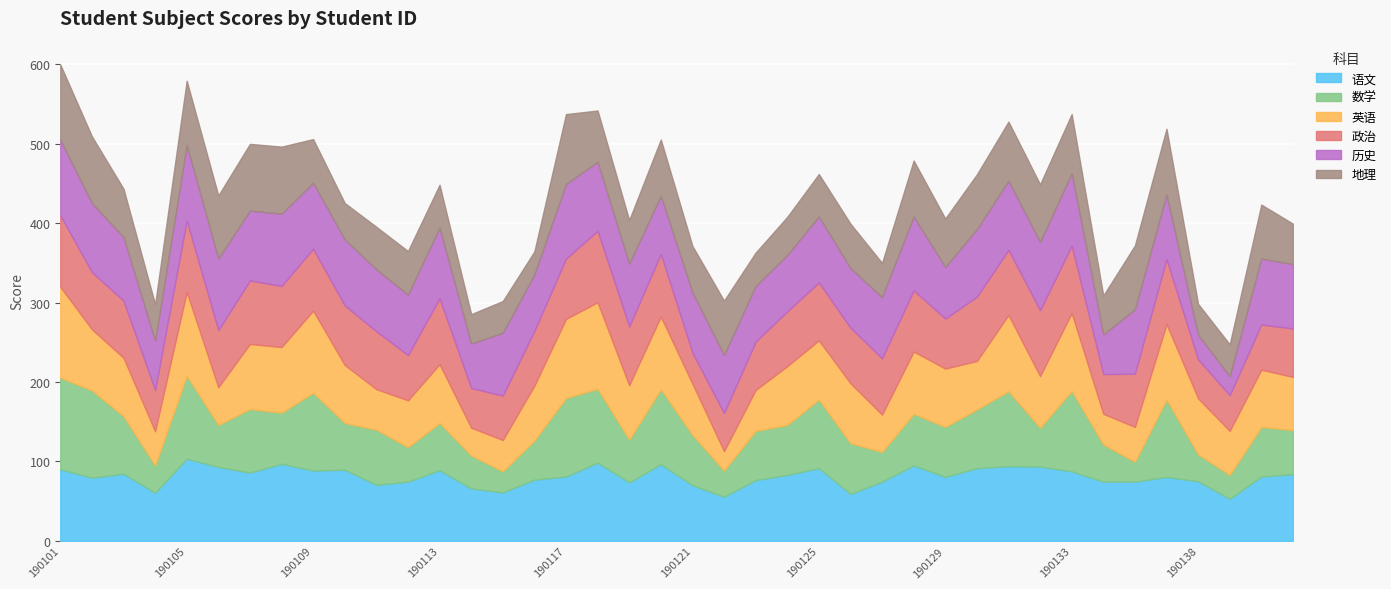

Which series has the widest spread of values?

数学